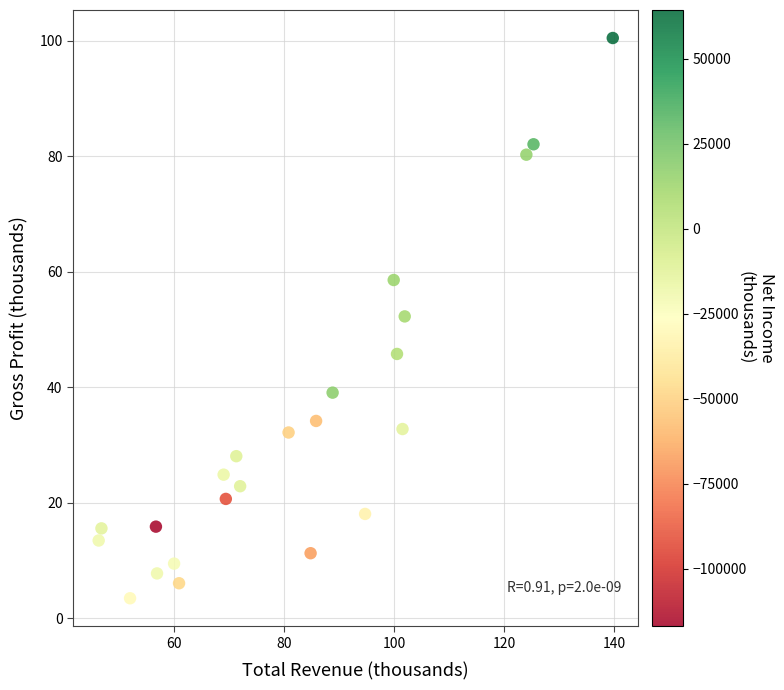

What is the range of X values (max minus min)?

93.4